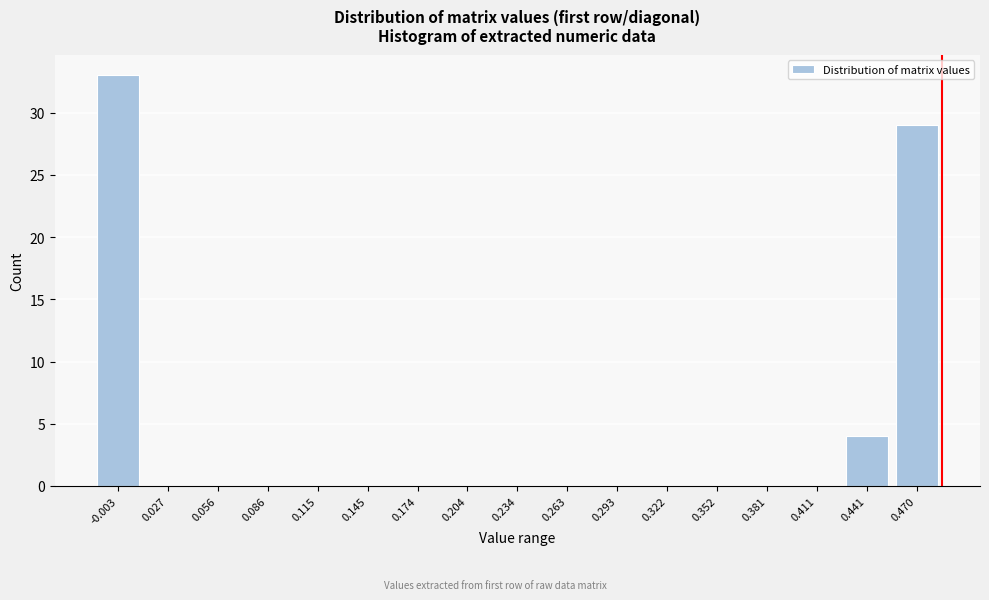

Reading left to right, list all the values displayed in this chart.

-0.003=33	0.027=0	0.056=0	0.086=0	0.115=0	0.145=0	0.174=0	0.204=0	0.234=0	0.263=0	0.293=0	0.322=0	0.352=0	0.381=0	0.411=0	0.441=4	0.470=29